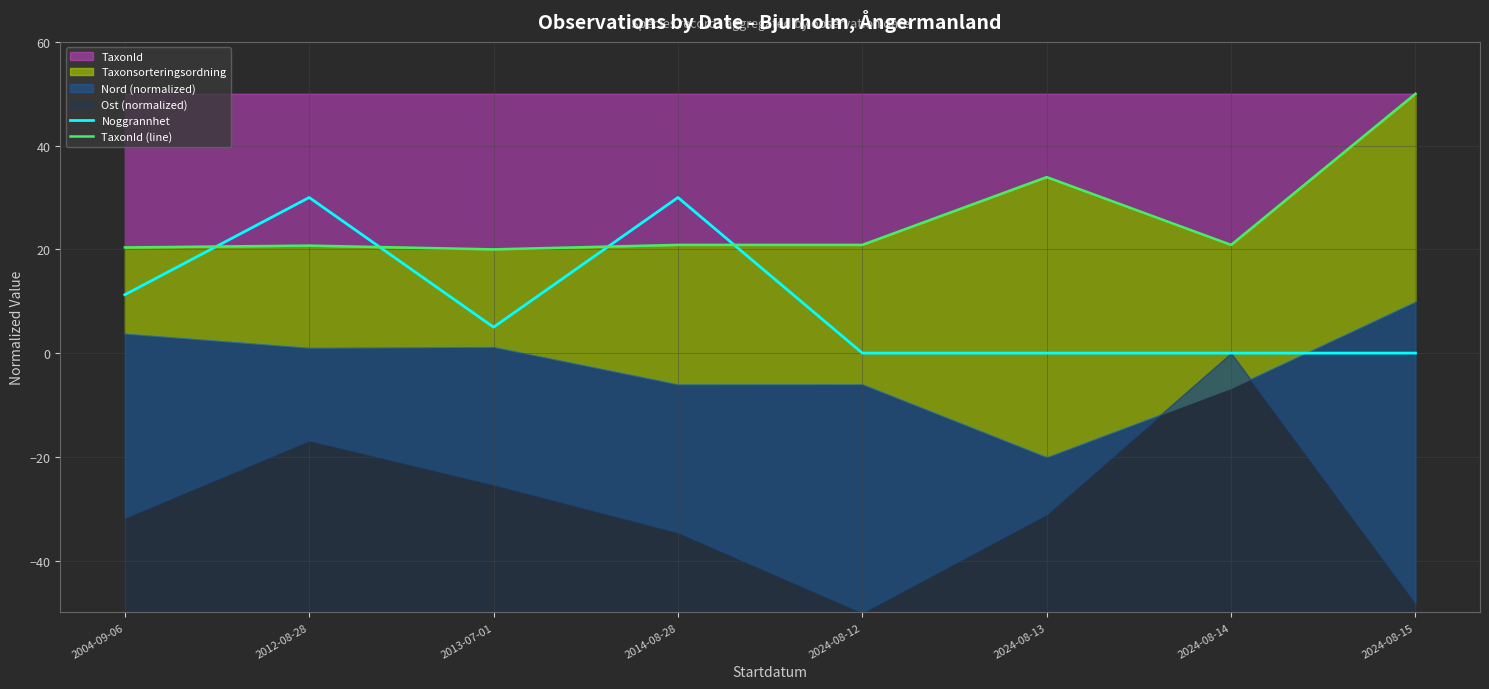

Between which two adjacent categories do Noggrannhet and TaxonId (line) first intersect?

2004-09-06 and 2012-08-28